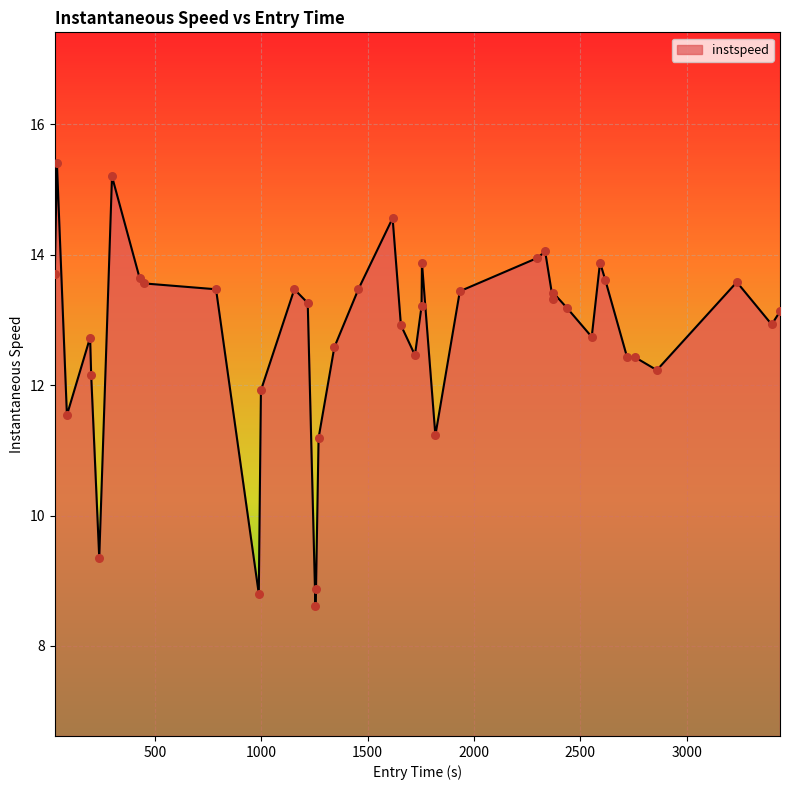

What is the maximum value shown in the chart?

15.4